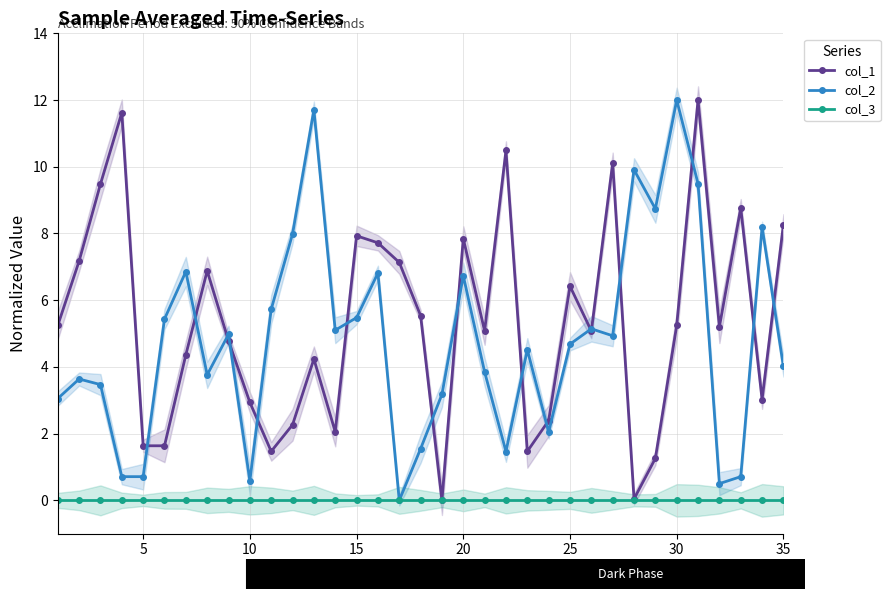

Does the chart have visible grid lines?

Yes